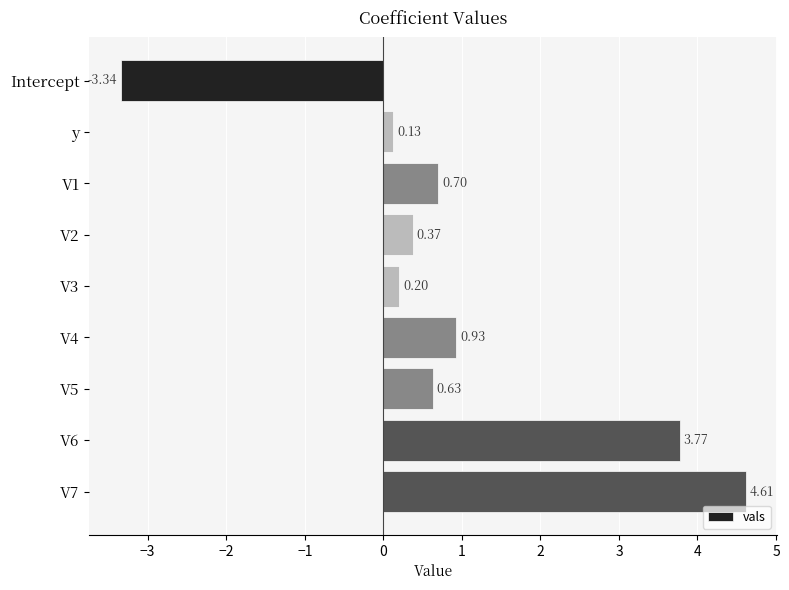

What is the maximum value shown in the chart?

4.6